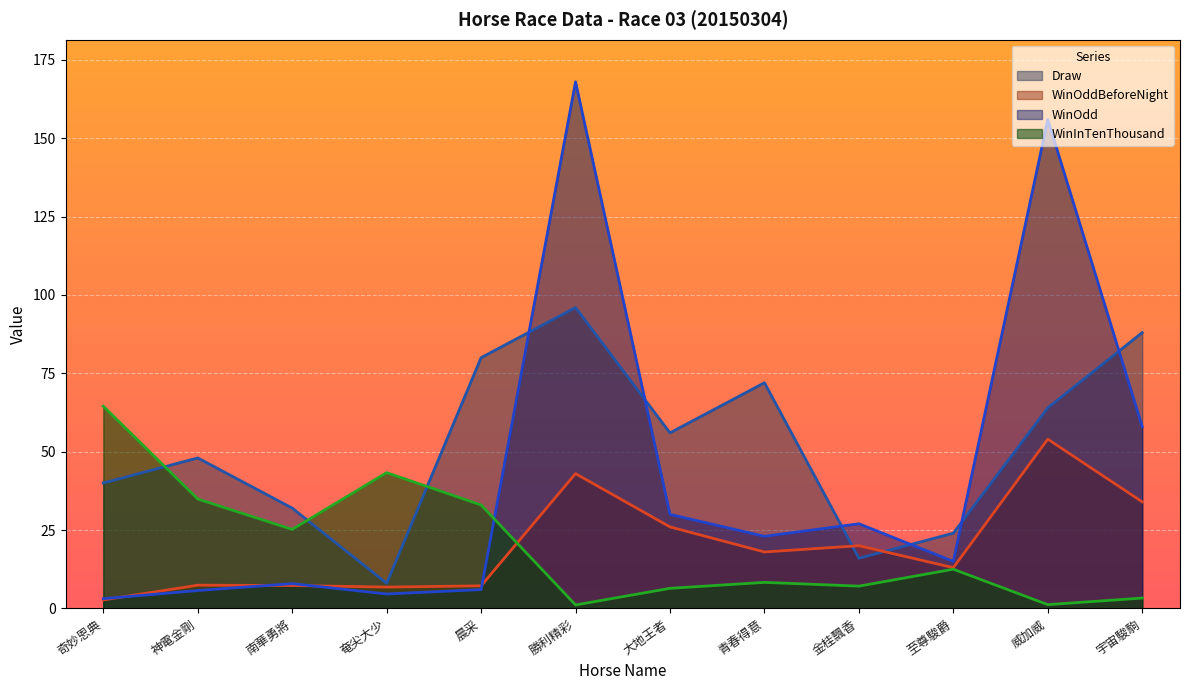

List the series in order of their peak value, highest first.

WinOdd, Draw, WinInTenThousand, WinOddBeforeNight